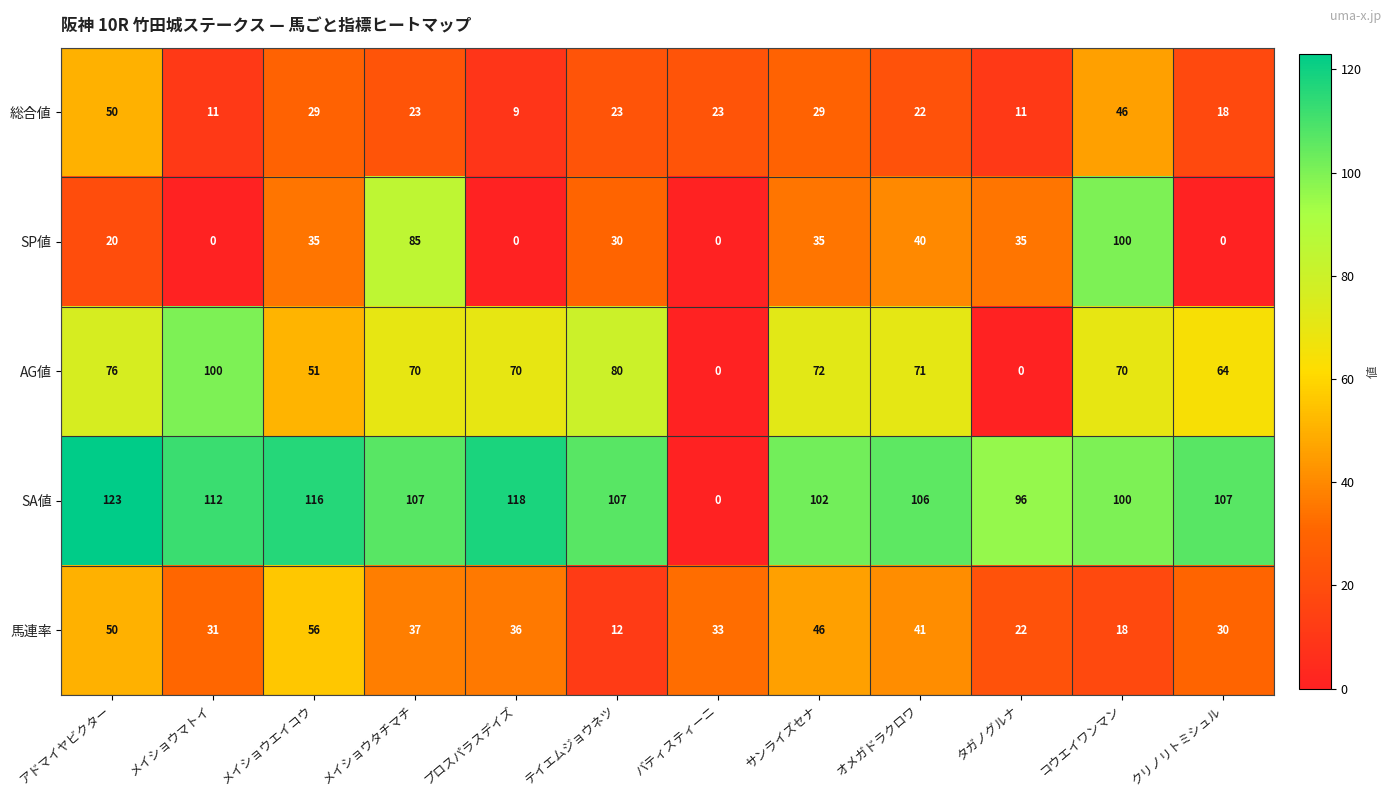

True or false: 馬連率 has a value of 22 at タガノグルナ.

True